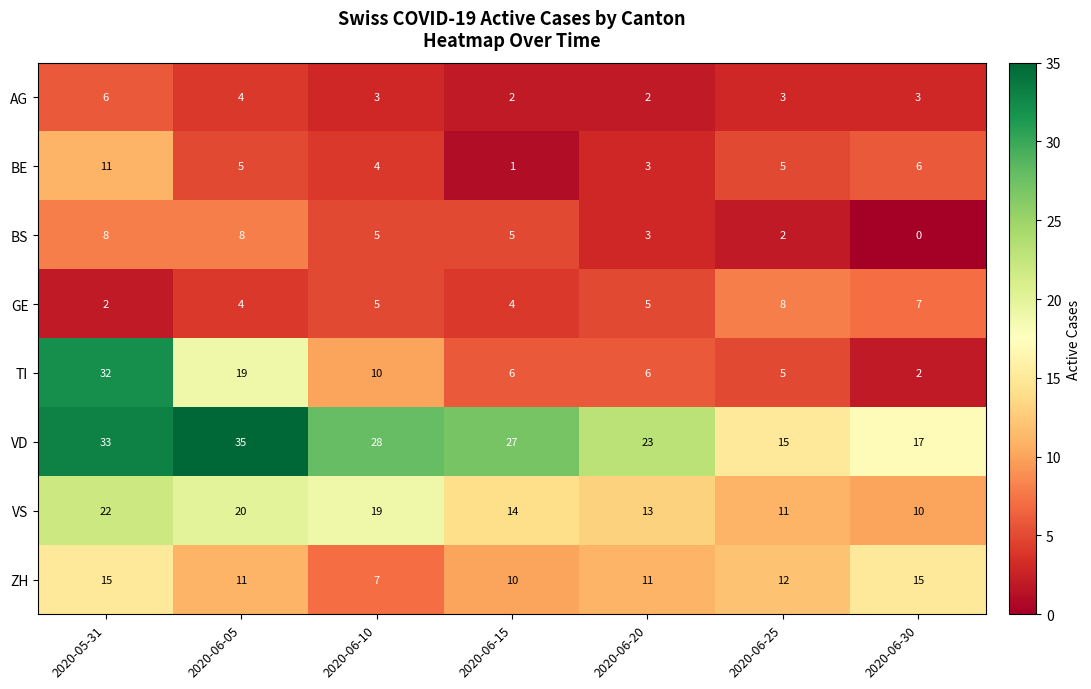

What is the sum of all AG values?

23